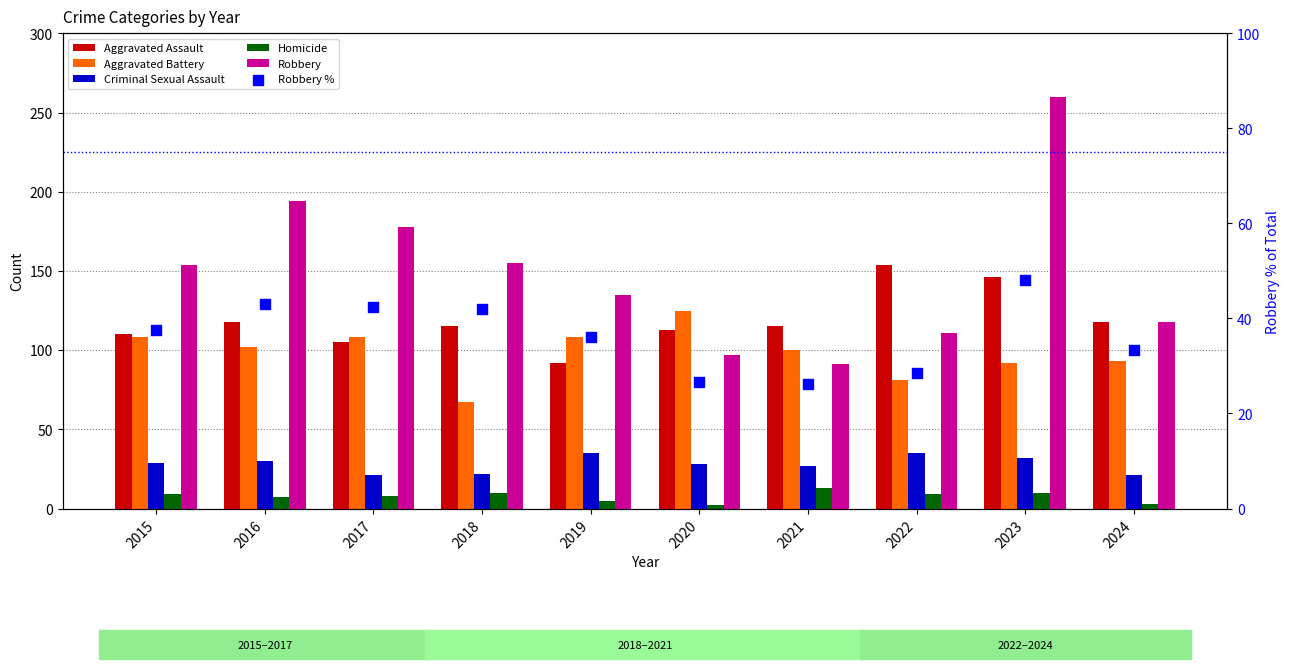

Which series reaches the maximum Y coordinate?

Robbery